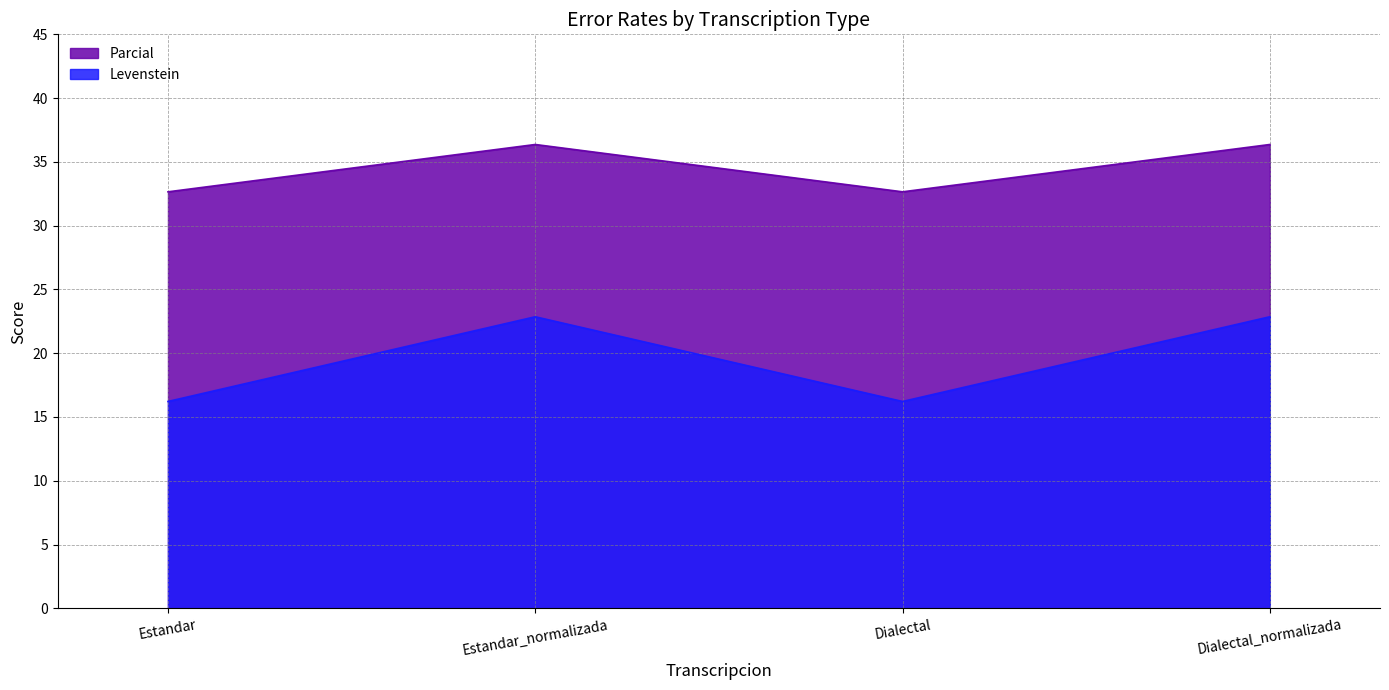

Which has a higher value, Estandar or Dialectal?

Estandar